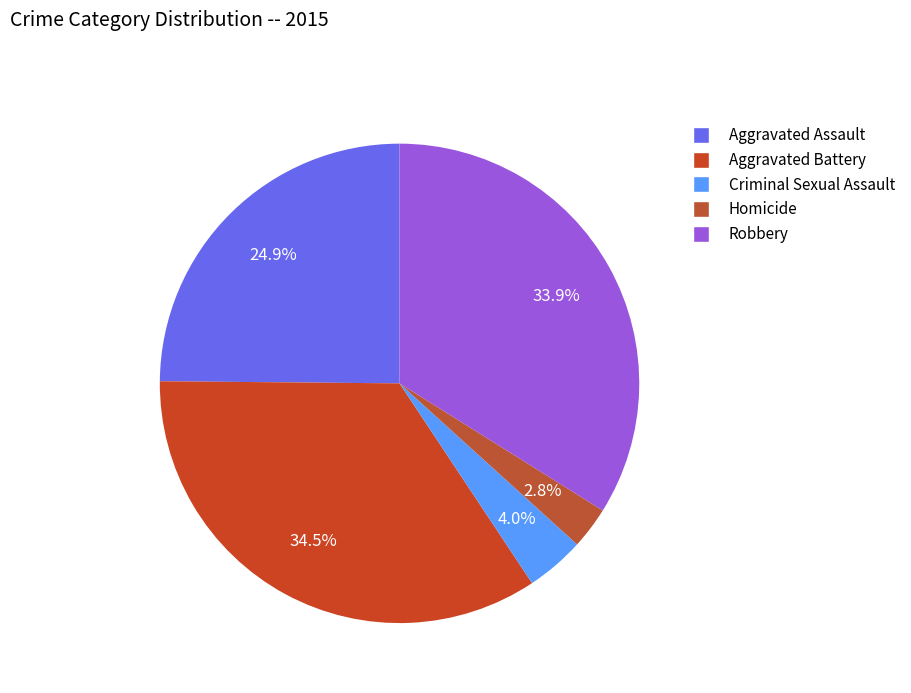

Between Homicide and Aggravated Assault, which is larger?

Aggravated Assault